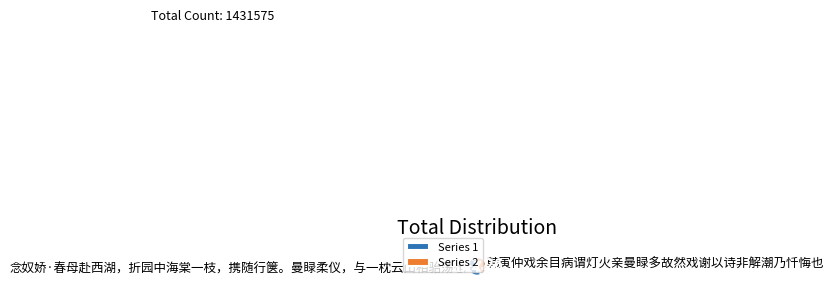

Is it true that 念奴娇·春母赴西湖，折园中海棠一枝，携随行箧。曼睩柔仪，与一枕云山相骀荡也 is 58% of the pie?

True